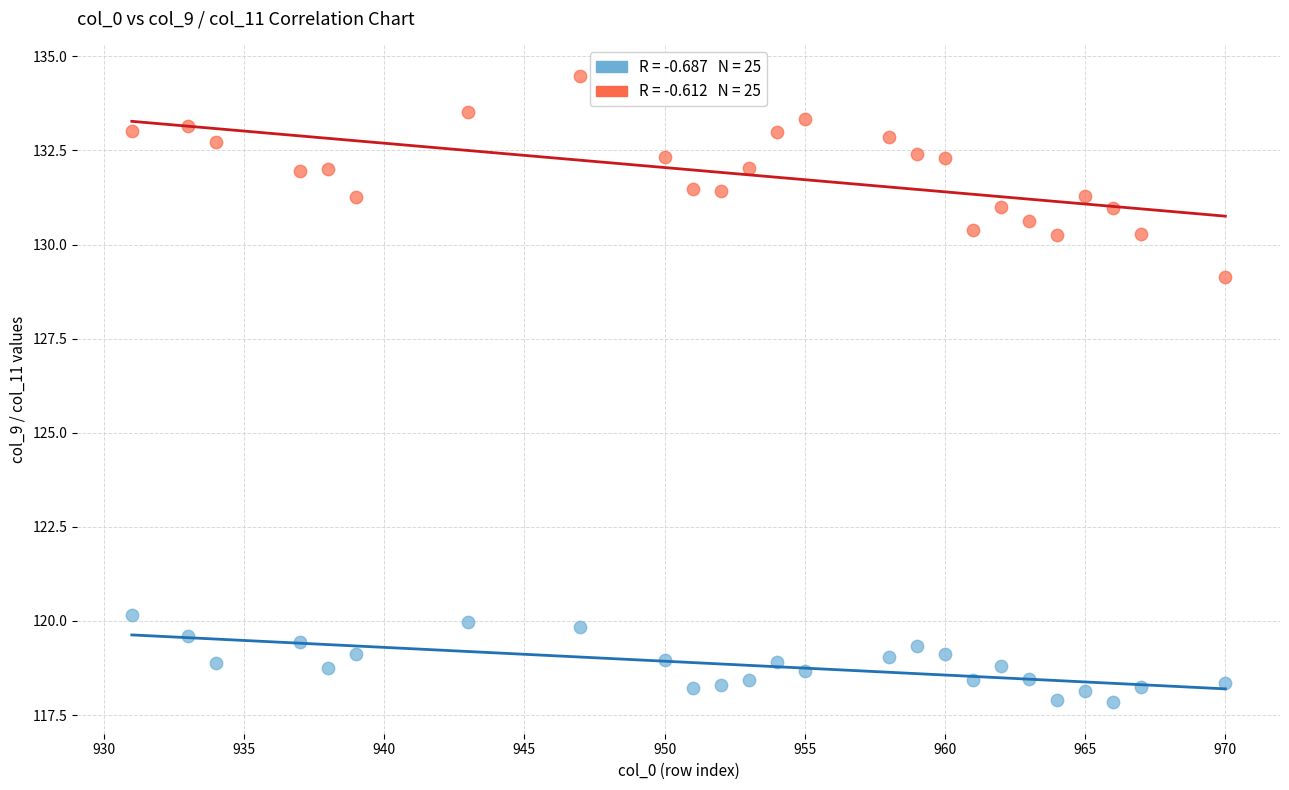

Across all series, what Y value is closest to 126?

129.1